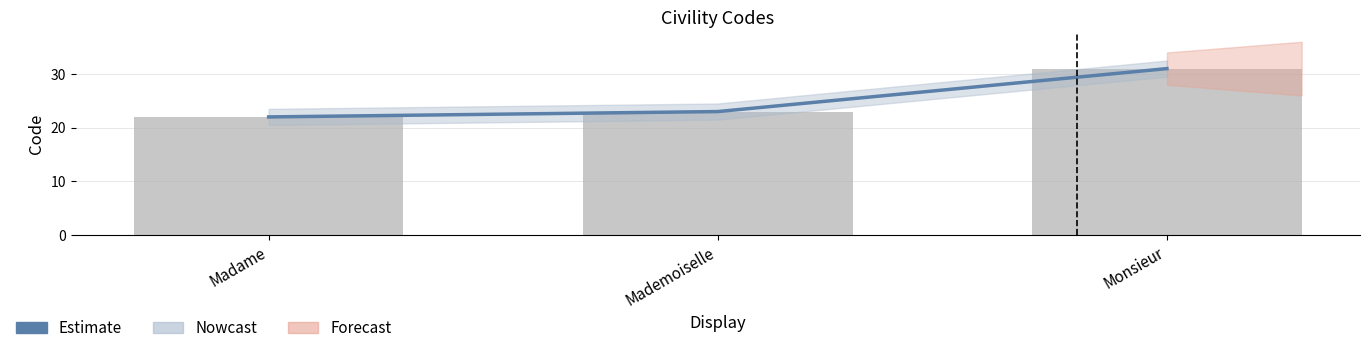

How many data points are less than 23?

1